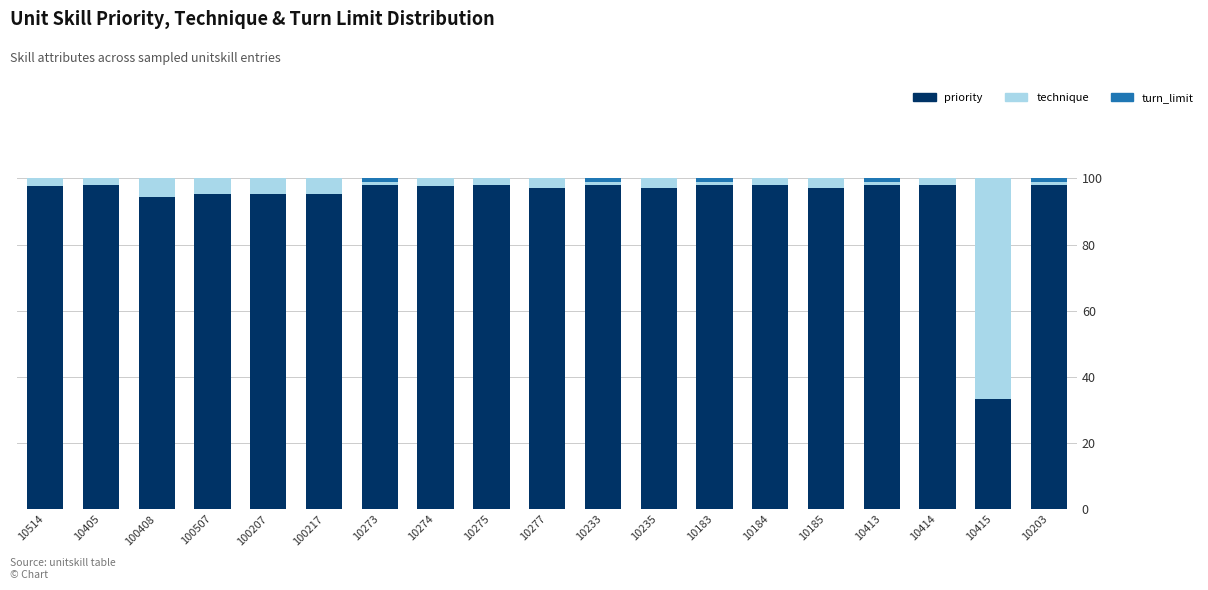

What is the sum of all technique values?

113.1